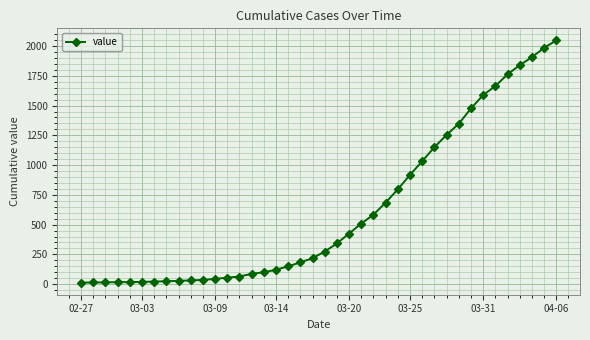

What is the maximum value shown in the chart?

2047